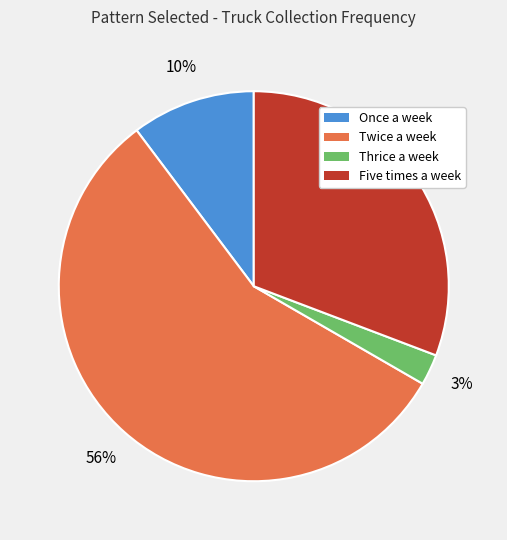

Is it true that Thrice a week is 3% of the pie?

True